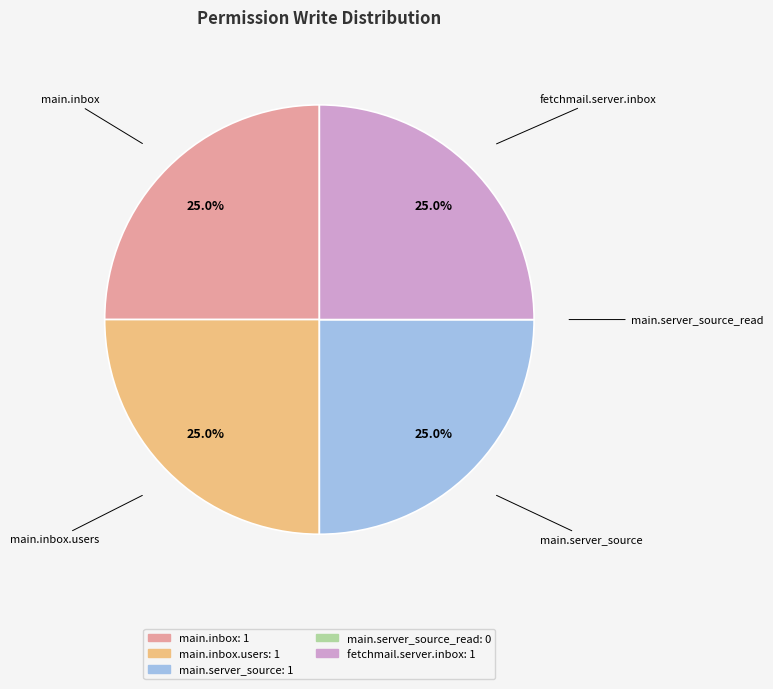

Does main.inbox.users represent more than half of the total?

No